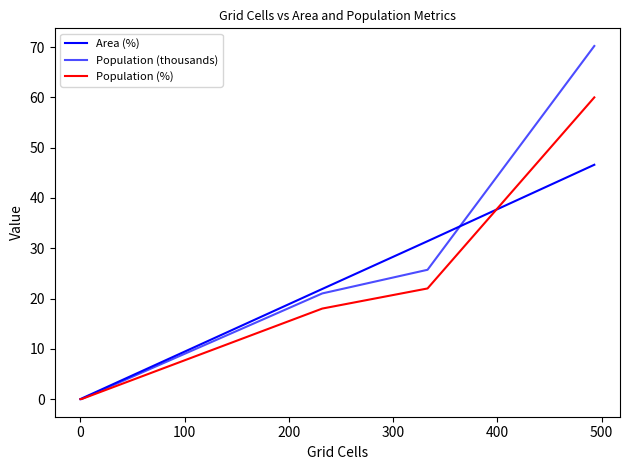

Which has a higher value, 300 or 400?

400